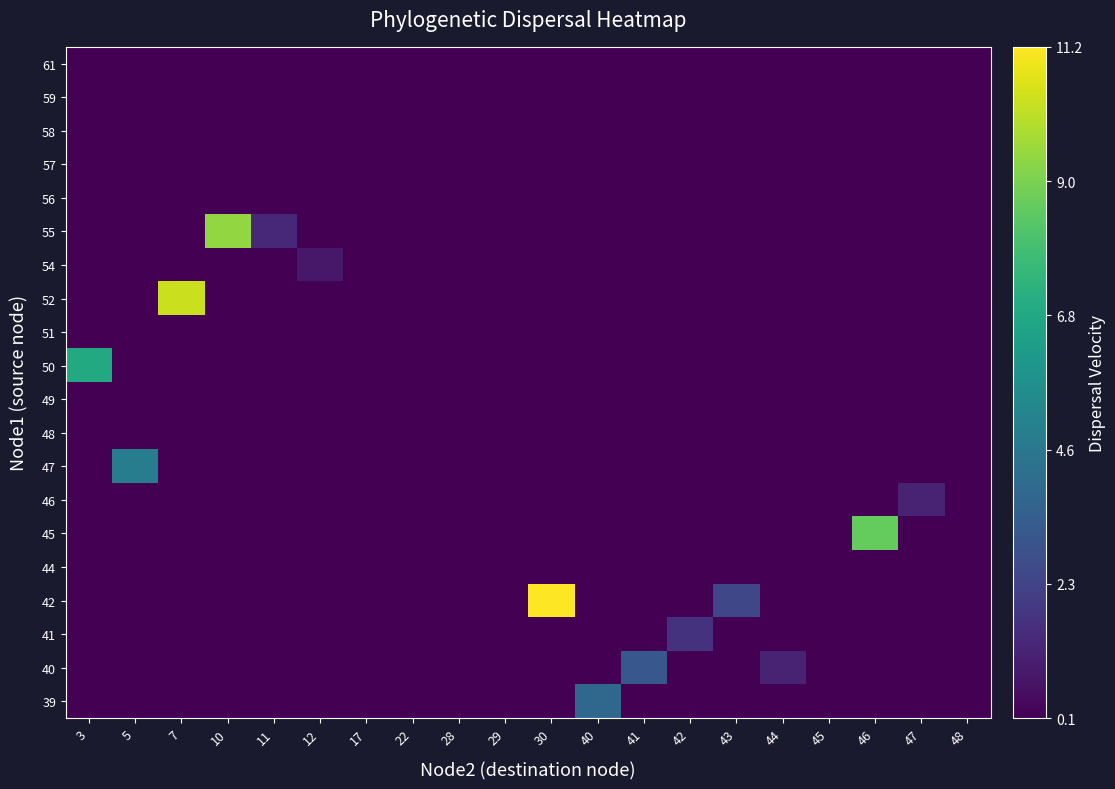

How many data points does each series have?

20